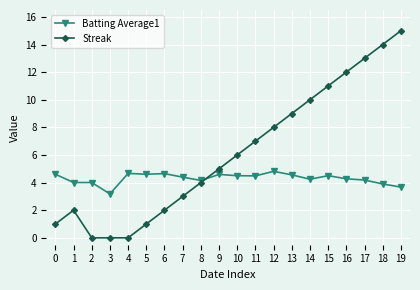

At which label does Batting Average1 reach its minimum?

3